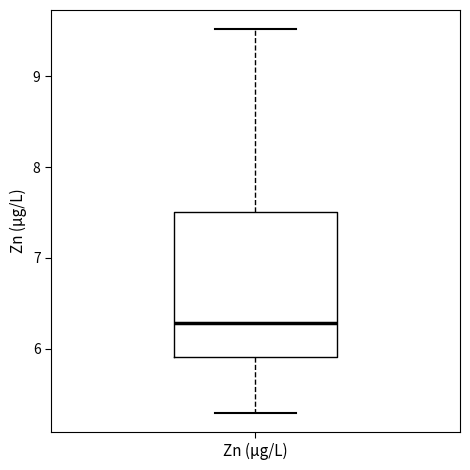

Transcribe this box plot: give where the median line is, the range the box spans, and where the two whiskers end, as read against the y-axis. The values are not printed on the chart, so give them approximately, as read against the axis.

median 6.3, box 5.9 to 7.5, whiskers 5.3 to 9.5